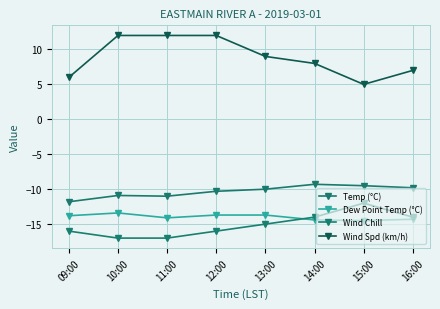

At how many categories does at least one series exceed 3?

8